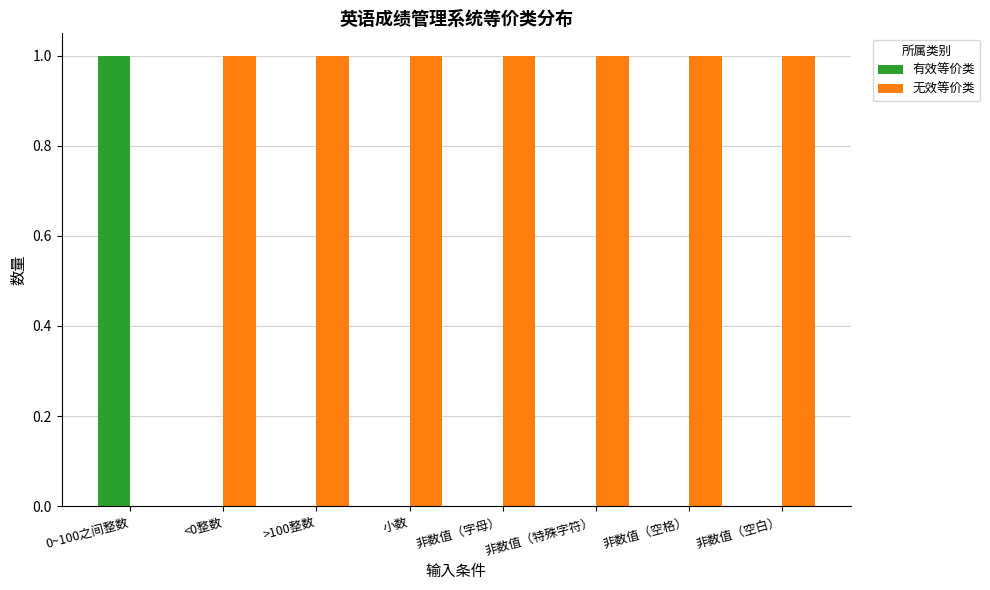

What is the sum of all 无效等价类 values?

7